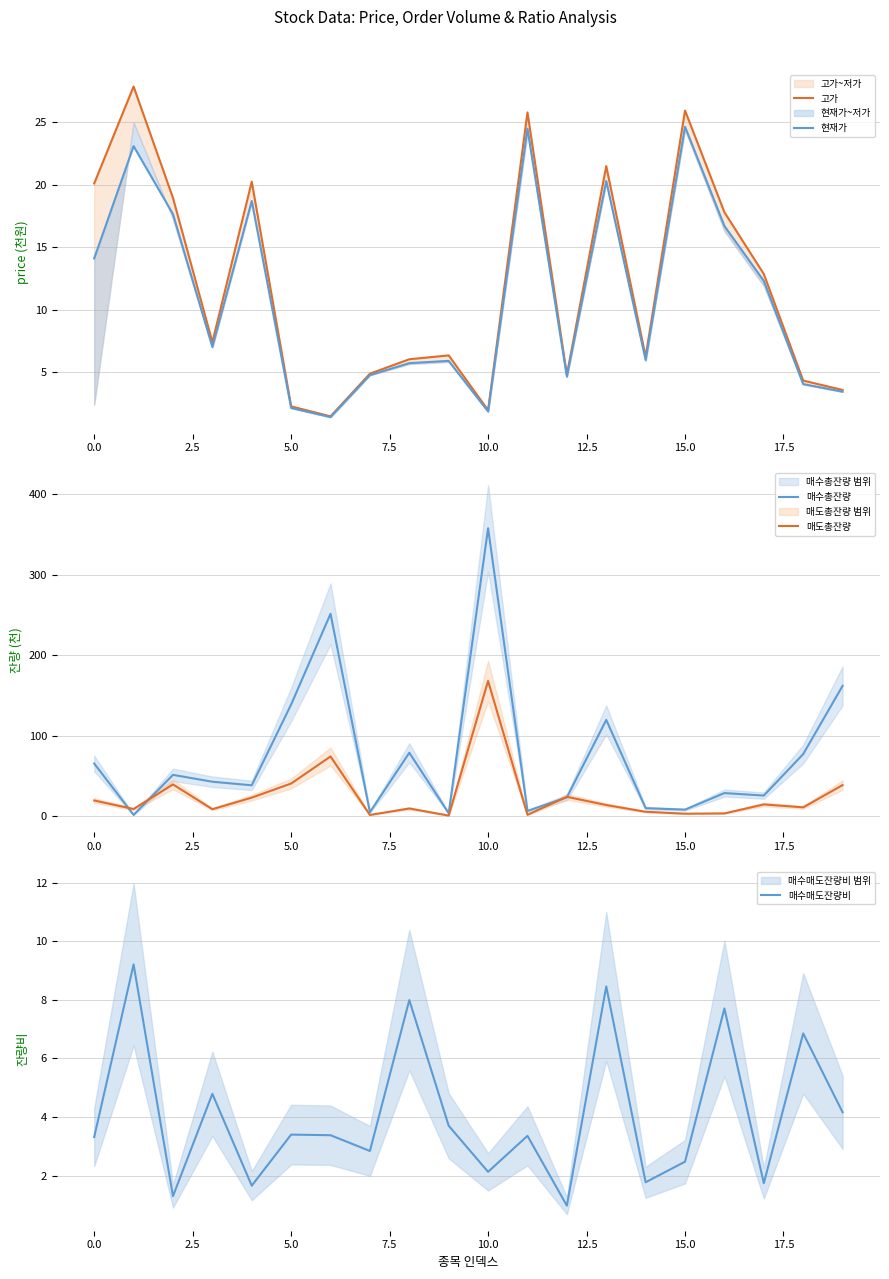

At which category is the sum across all series the highest?

10